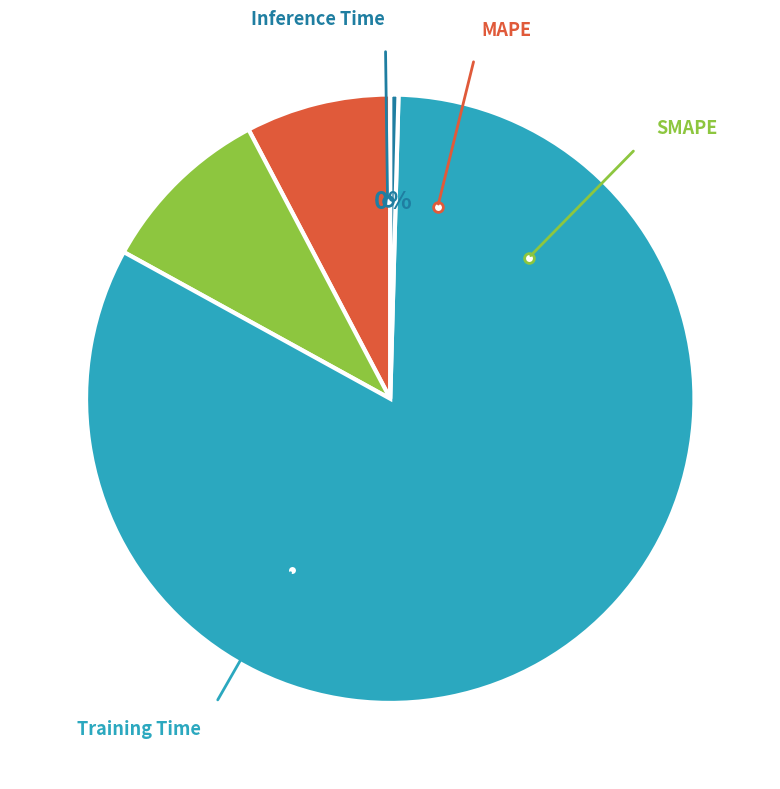

Is there a majority slice in this chart?

Yes